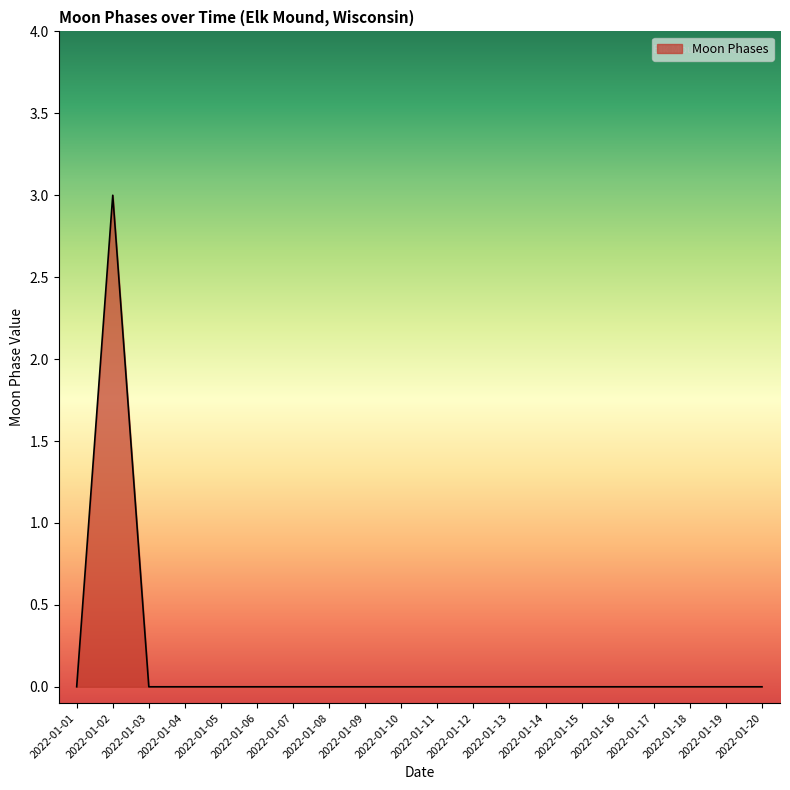

At which category does the chart reach its peak across all series?

2022-01-02